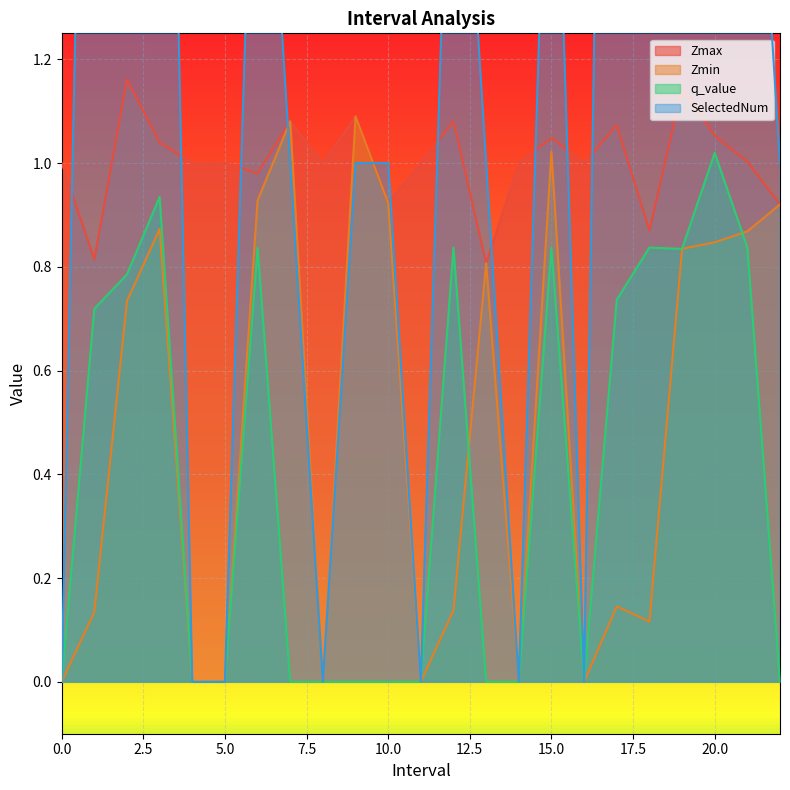

Reading left to right, list all the values displayed in this chart.

Zmax: 0=1.0	1.0=0.8	2.0=1.2	3.0=1.0	4=1.0	5=1.0	6.0=1.0	7.0=1.1	8=1.0	9.0=1.1	10.0=0.9	11=1.0	12.0=1.1	13.0=0.8	14=1.0	15.0=1.0	16=1.0	17.0=1.1	18.0=0.9	19.0=1.1	20.0=1.1	21.0=1.0	22.0=0.9
Zmin: 0=0.0	1.0=0.1	2.0=0.7	3.0=0.9	4=0.0	5=0.0	6.0=0.9	7.0=1.1	8=0.0	9.0=1.1	10.0=0.9	11=0.0	12.0=0.1	13.0=0.8	14=0.0	15.0=1.0	16=0.0	17.0=0.1	18.0=0.1	19.0=0.8	20.0=0.8	21.0=0.9	22.0=0.9
q_value: 0=0.0	1.0=0.7	2.0=0.8	3.0=0.9	4=0.0	5=0.0	6.0=0.8	7.0=-0.0	8=0.0	9.0=-0.0	10.0=-0.0	11=0.0	12.0=0.8	13.0=-0.0	14=0.0	15.0=0.8	16=0.0	17.0=0.7	18.0=0.8	19.0=0.8	20.0=1.0	21.0=0.8	22.0=-0.0
SelectedNum: 0=0.0	1.0=3.0	2.0=3.0	3.0=3.0	4=0.0	5=0.0	6.0=2.0	7.0=1.0	8=0.0	9.0=1.0	10.0=1.0	11=0.0	12.0=2.0	13.0=1.0	14=0.0	15.0=2.0	16=0.0	17.0=4.0	18.0=2.0	19.0=4.0	20.0=3.0	21.0=2.0	22.0=1.0